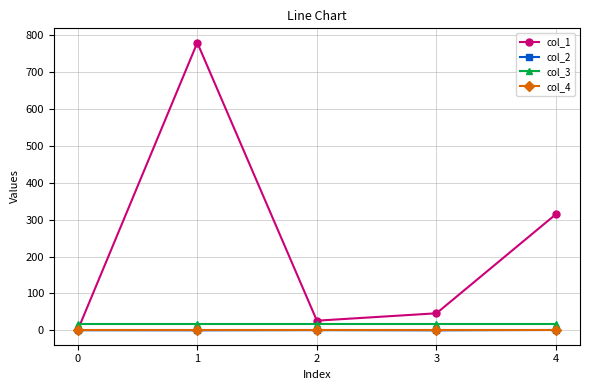

True or false: col_3 and col_4 intersect in this chart.

False